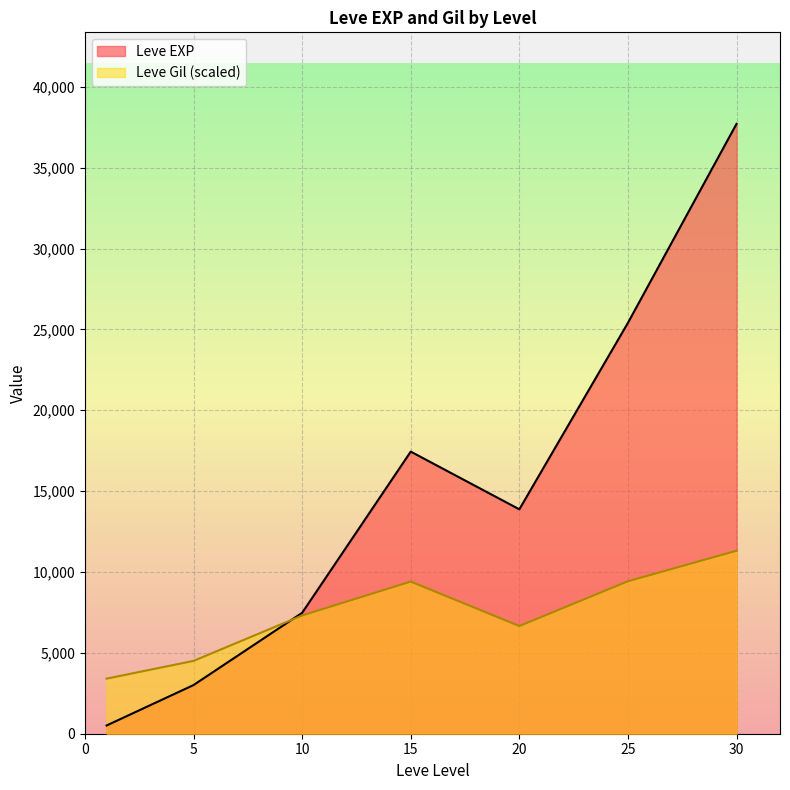

Which has a higher value, 1 or 5?

5